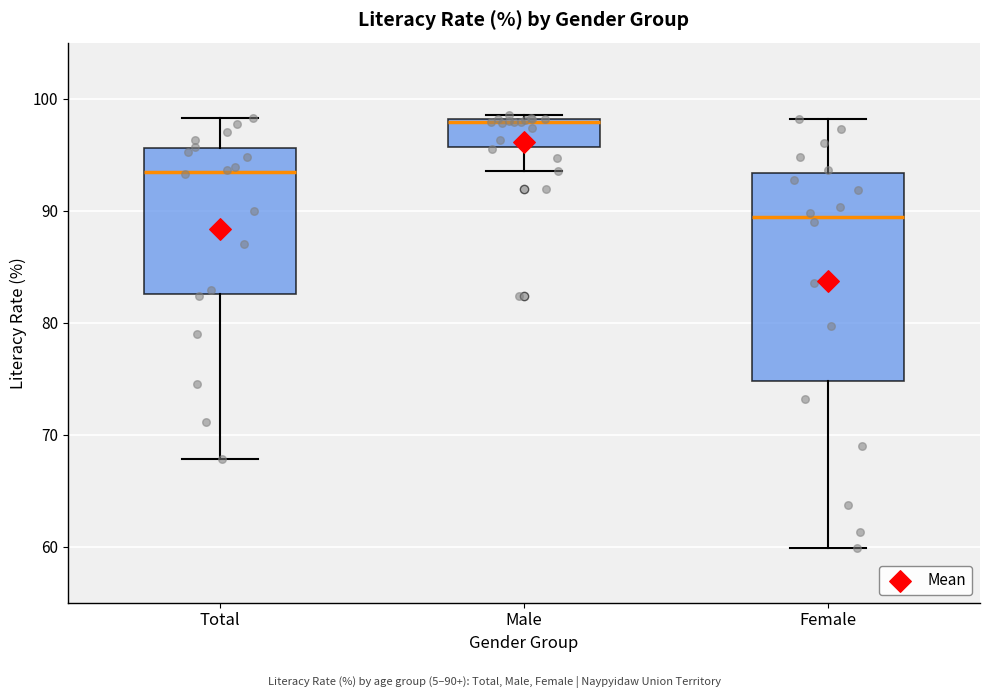

Where does the median line of the box for Female sit on the y-axis? The values are not printed on the chart, so give them approximately, as read against the axis.

89